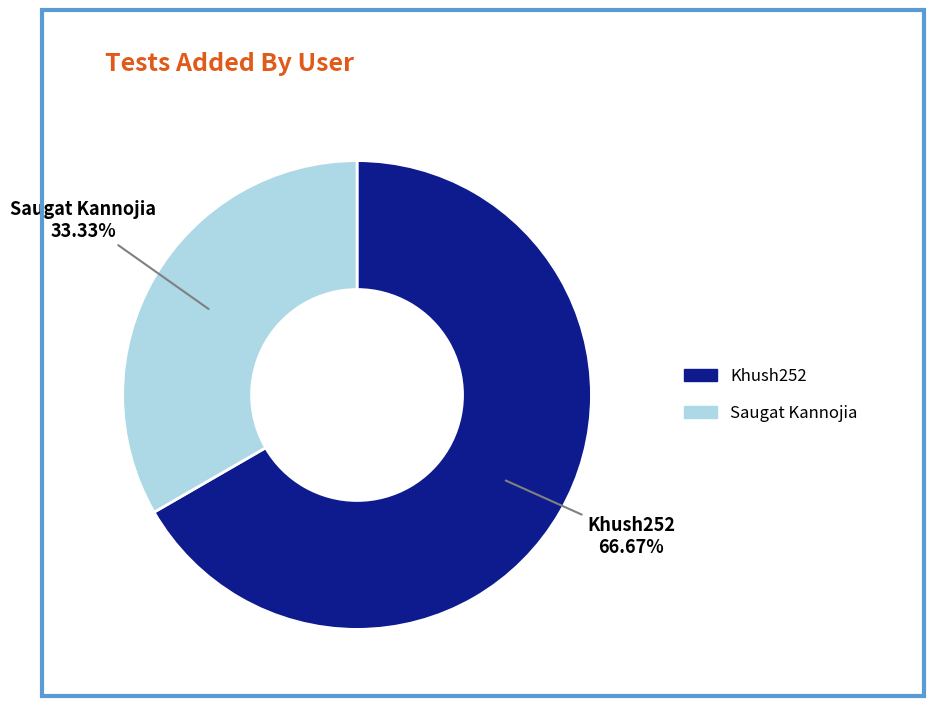

How many segments does this pie chart have?

2